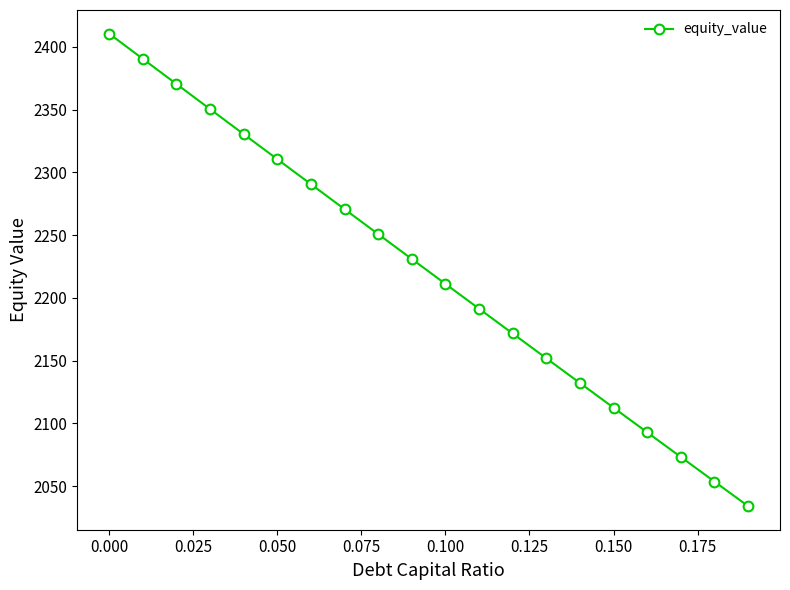

What is the difference between the maximum and minimum values?

376.6